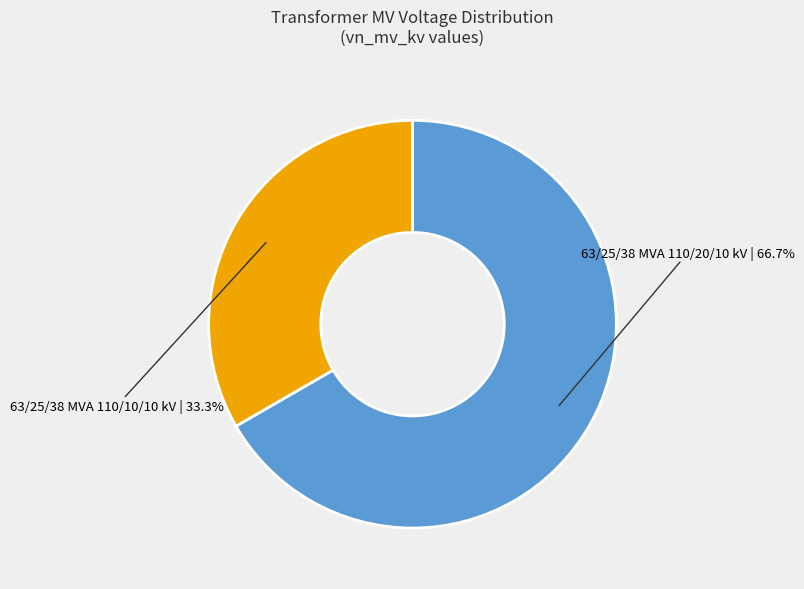

Does any single category account for the majority?

Yes